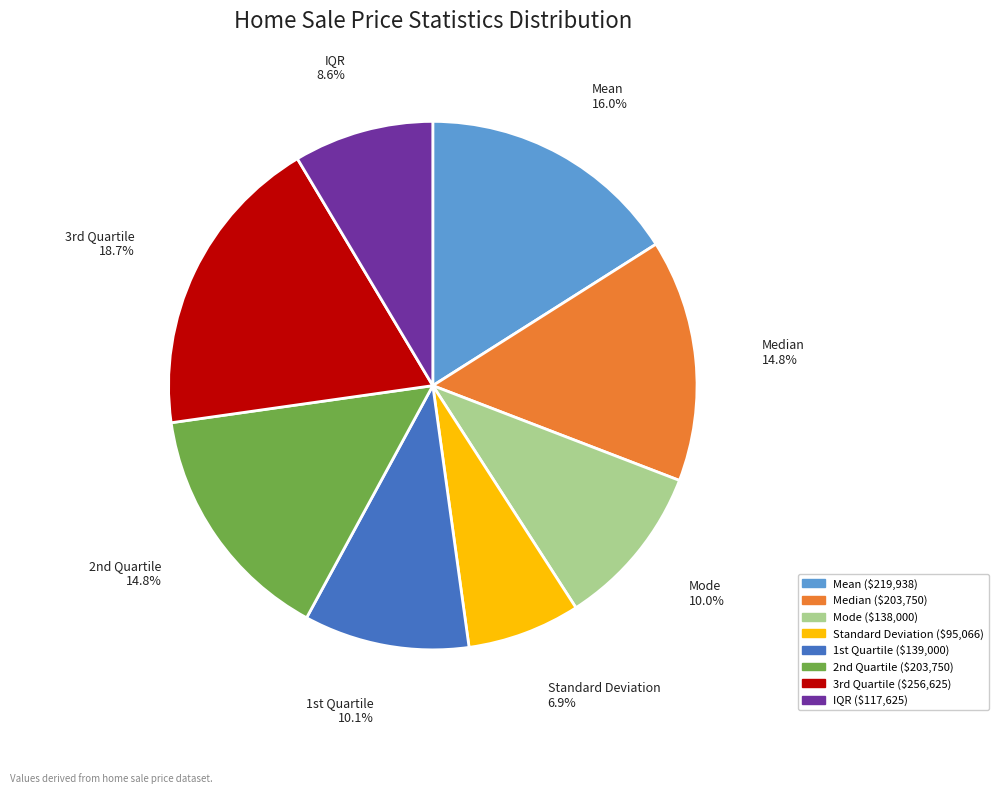

Does Mode account for over 50% of the chart?

No